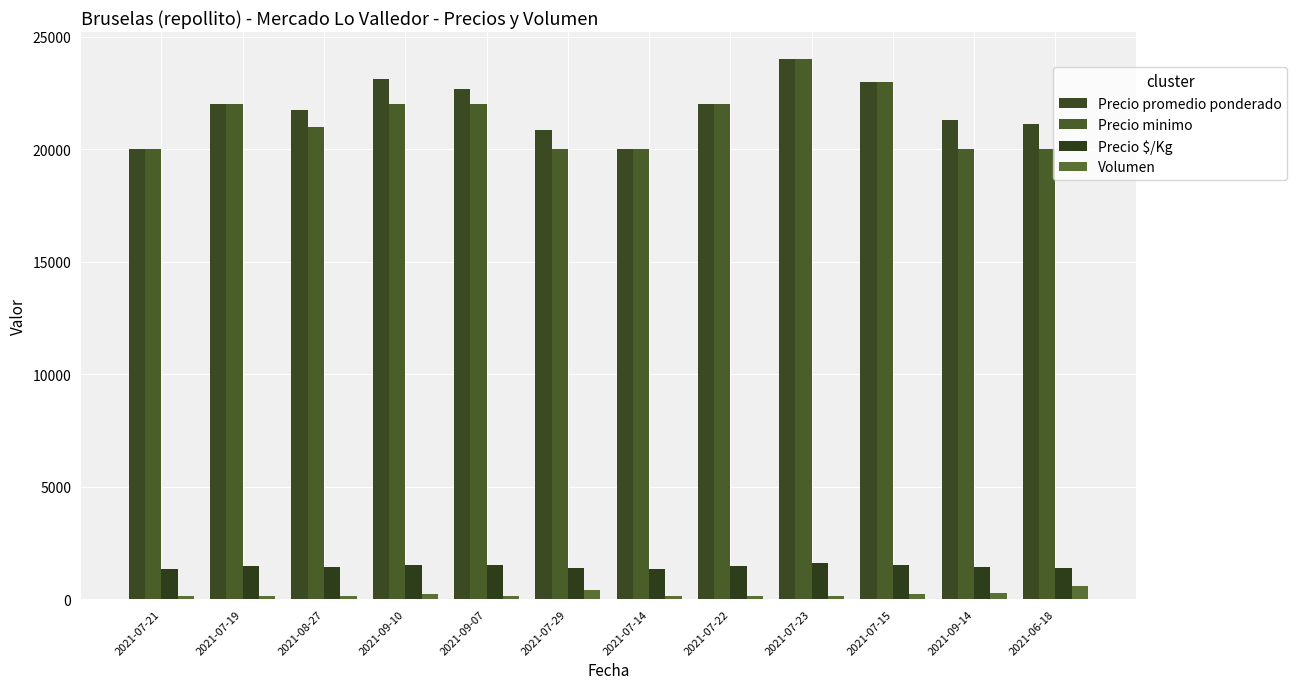

Where does the Precio minimo series first go above 22000?

2021-07-23